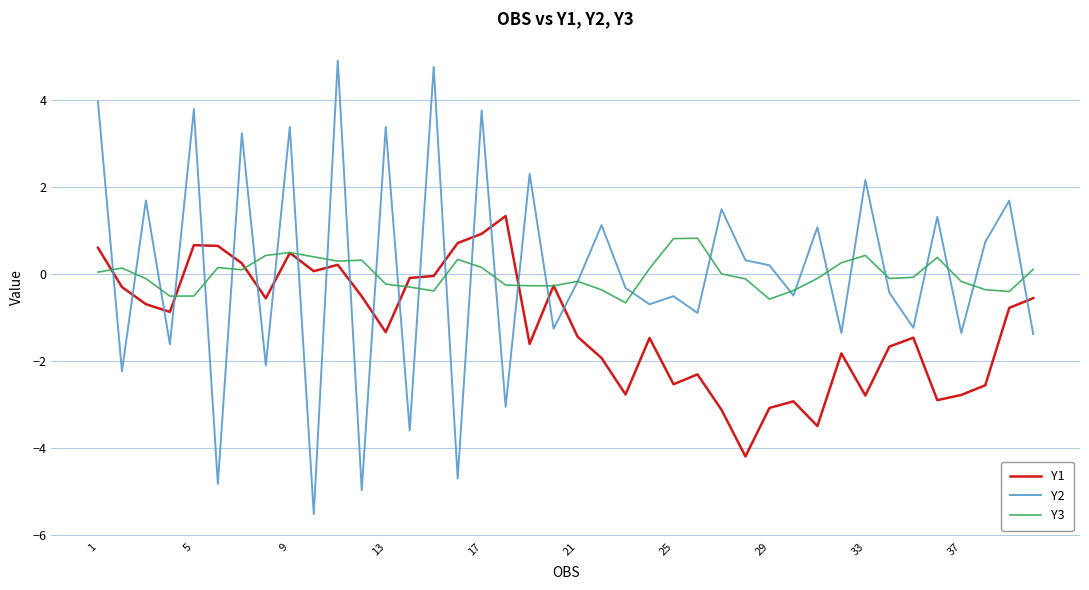

True or false: Y2 has more than 1 points higher than both neighbors.

True